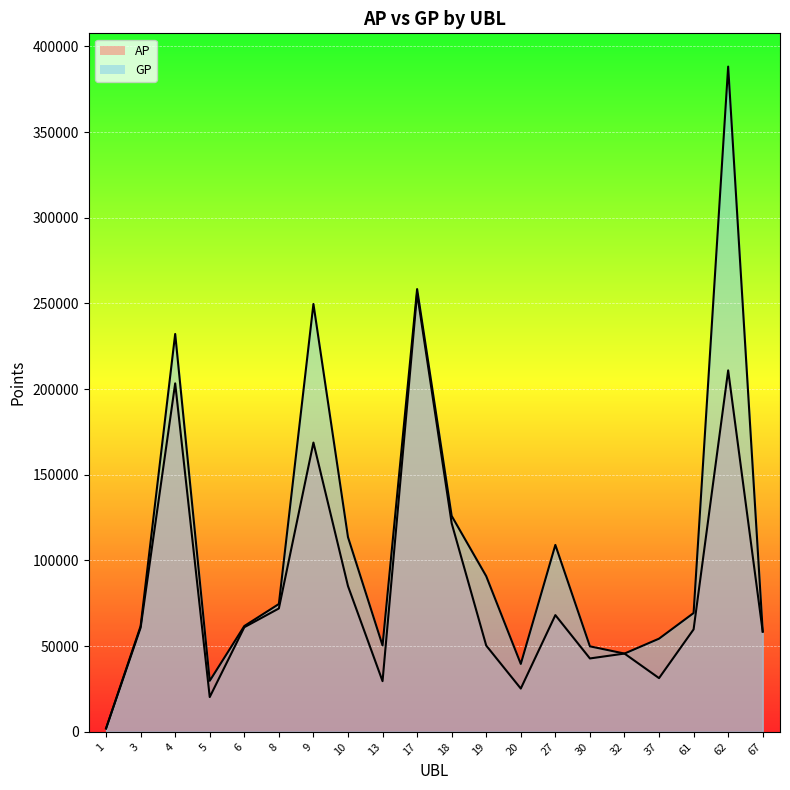

At which category is the sum across all series the highest?

62